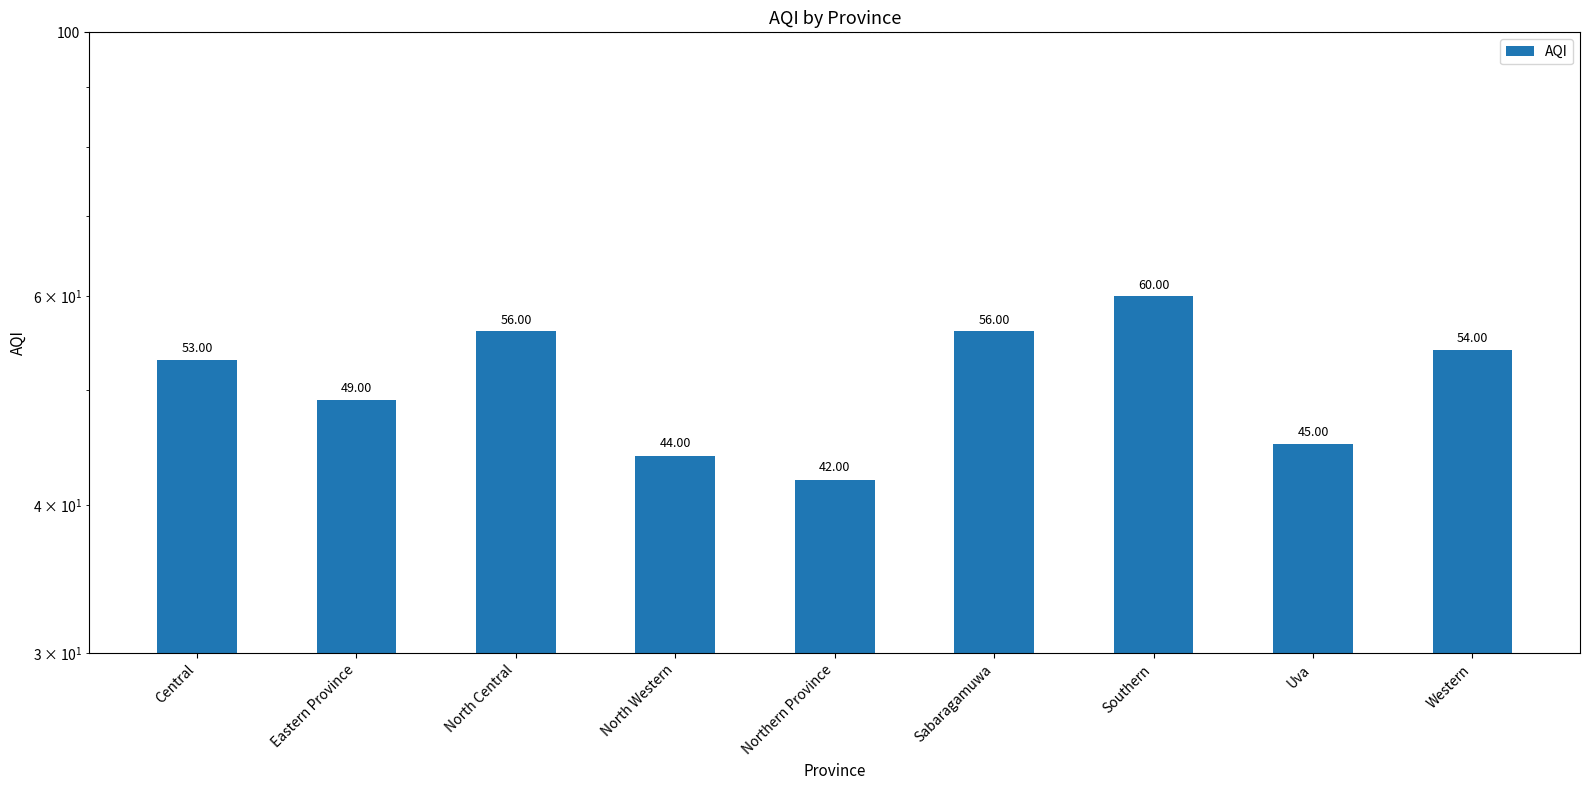

How many series are shown in this chart?

1